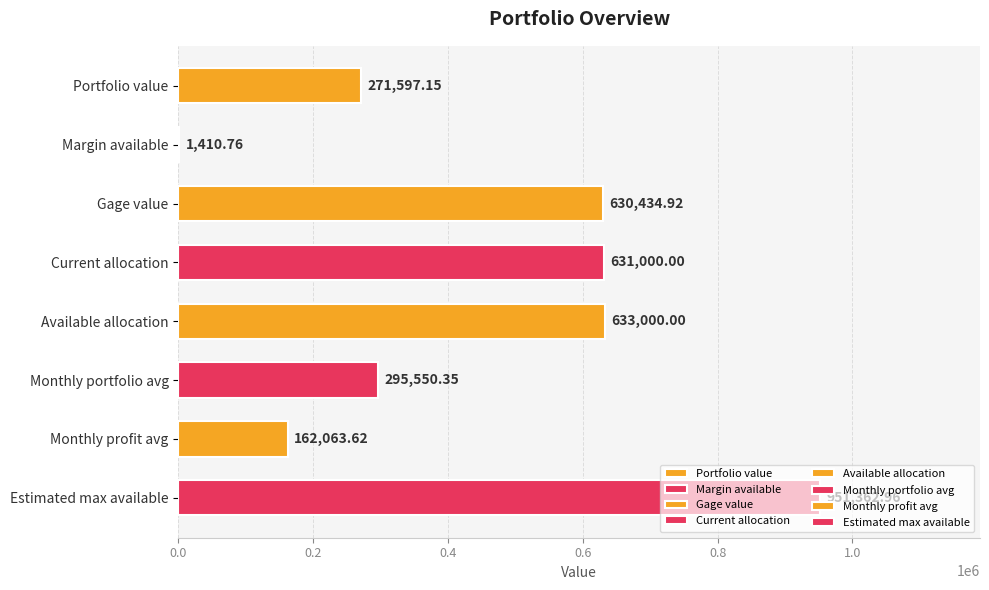

Reading left to right, list all the values displayed in this chart.

Portfolio value=271597.2	Margin available=1410.8	Gage value=630434.9	Current allocation=631000.0	Available allocation=633000.0	Monthly portfolio avg=295550.4	Monthly profit avg=162063.6	Estimated max available=951363.0